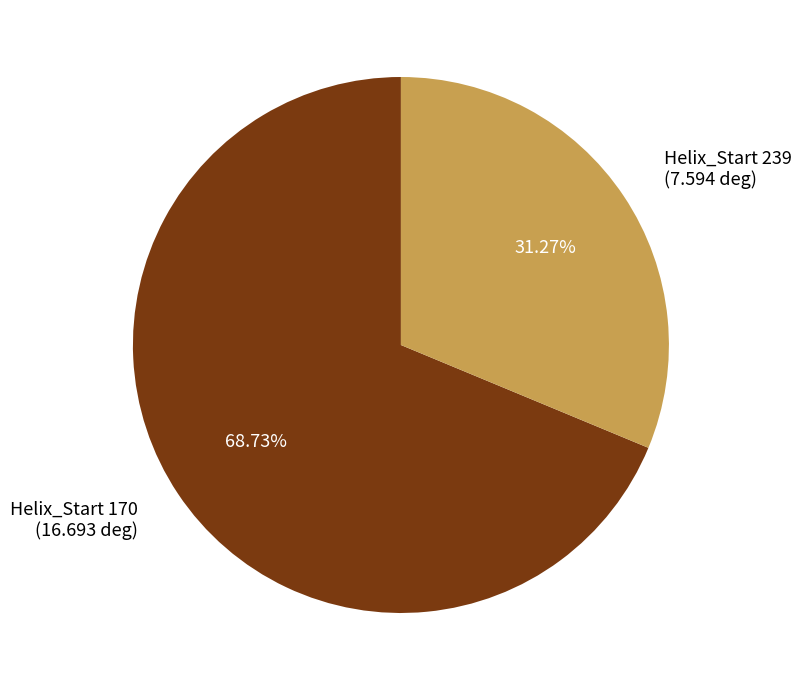

Do Helix_Start 239 (7.594 deg) and Helix_Start 170 (16.693 deg) together represent more than half of the pie?

Yes